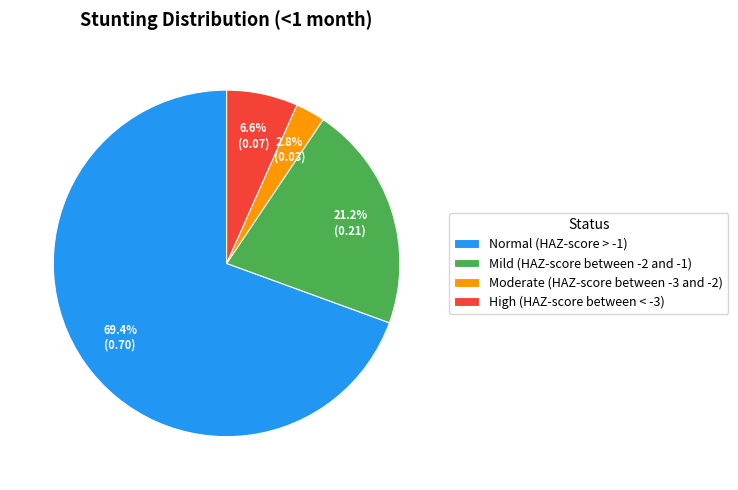

Which category accounts for the majority?

Normal (HAZ-score > -1)